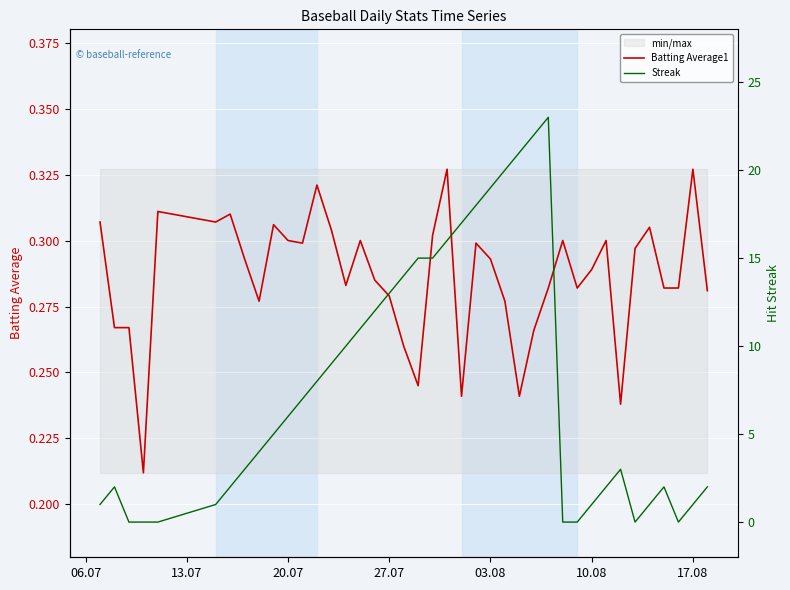

True or false: Batting Average1 and Streak cross at least once.

True